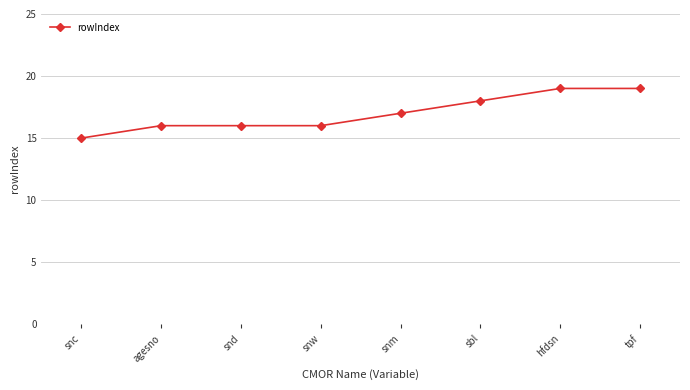

Reading left to right, what are all the values shown in this chart?

snc=15	agesno=16	snd=16	snw=16	snm=17	sbl=18	hfdsn=19	tpf=19